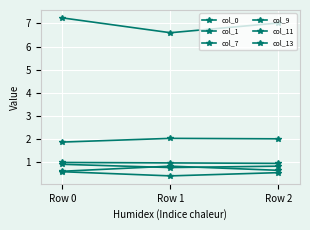

How many data points in col_13 are less than 2?

1